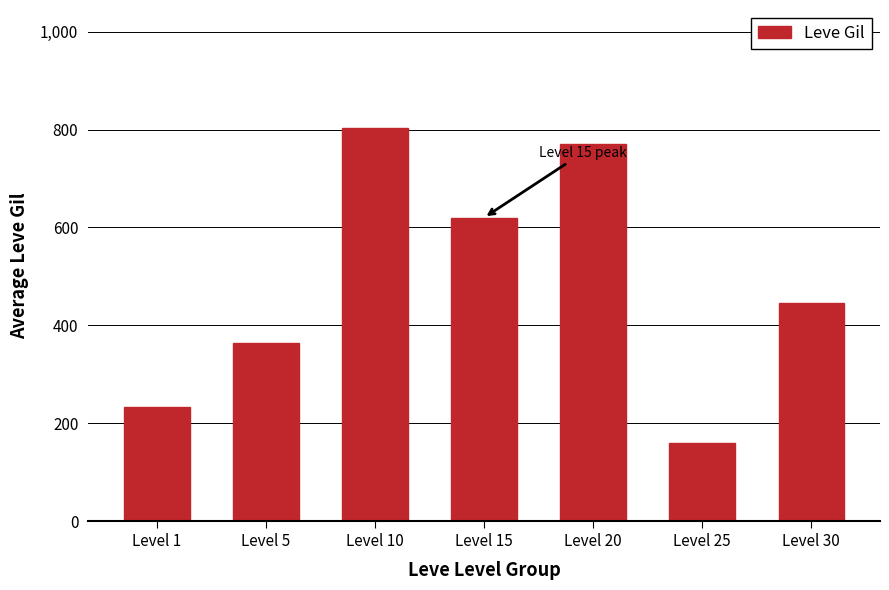

What is the minimum value shown in the chart?

160.0